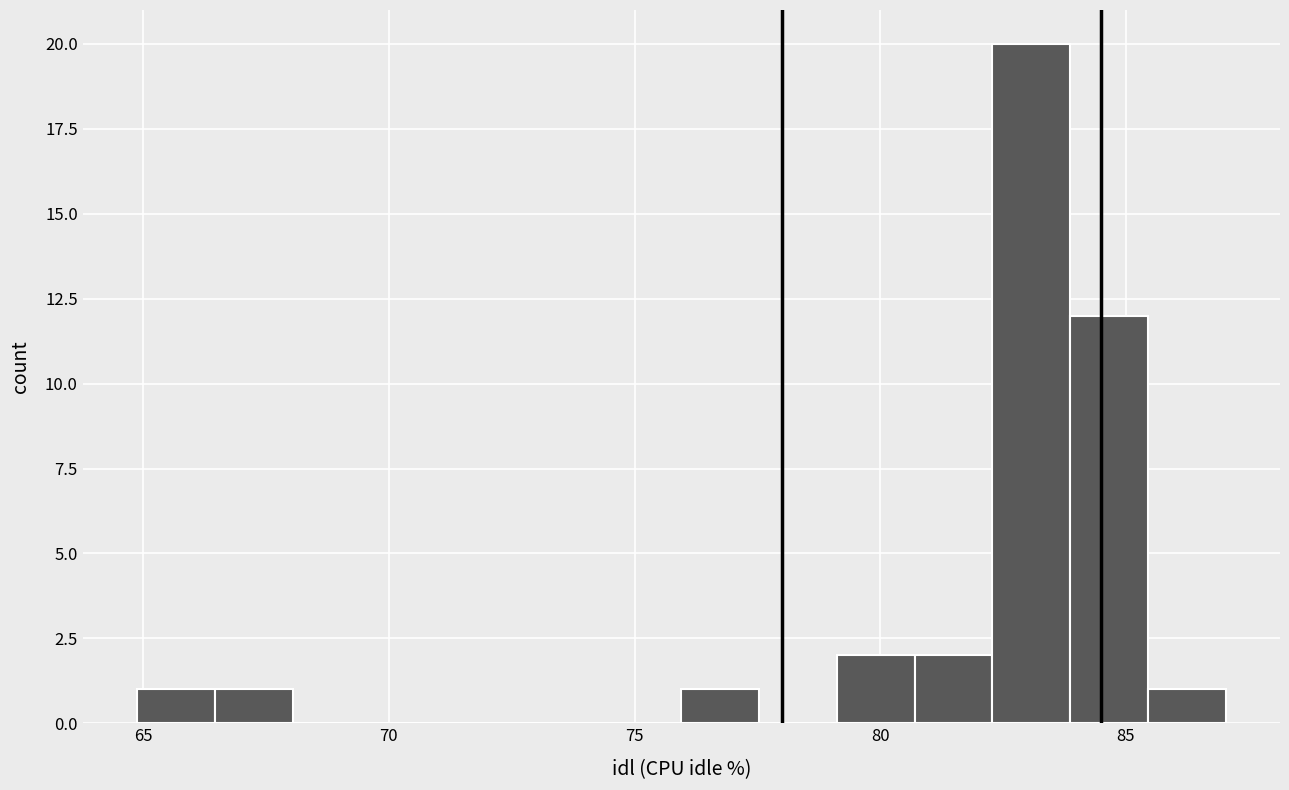

Around what value on the x-axis is the tallest bar? Give the approximate position of its centre, as read against the axis.

83.0